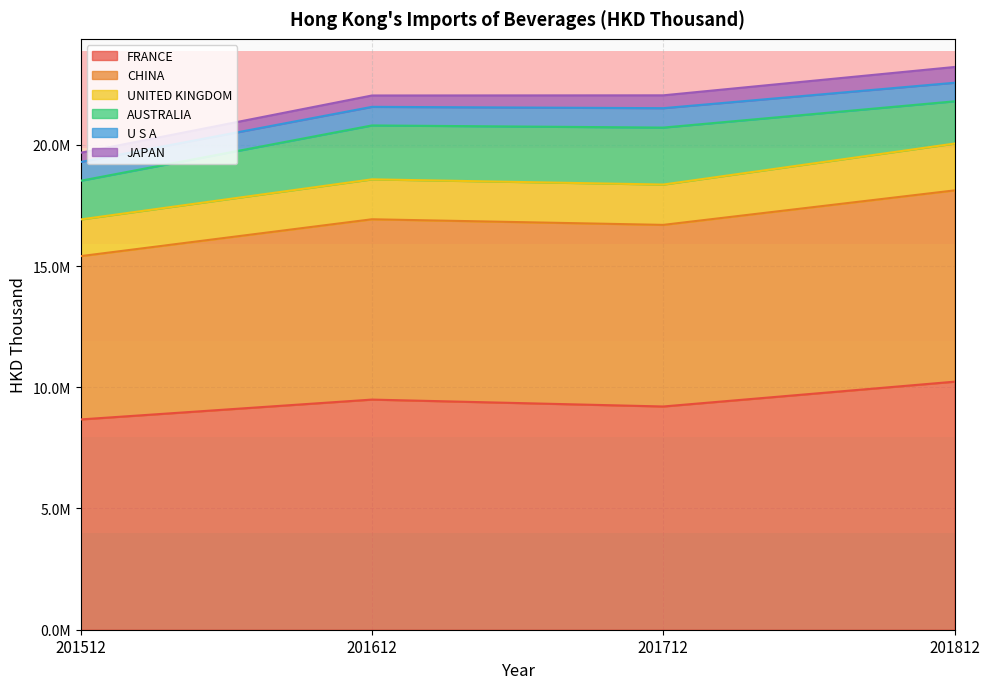

What is the smallest value displayed?

380959.8